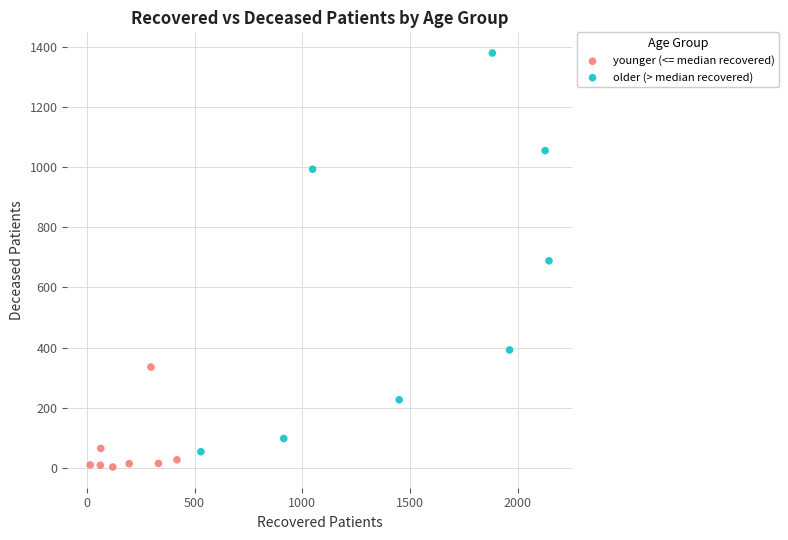

Which series reaches the maximum Y coordinate?

older (> median recovered)